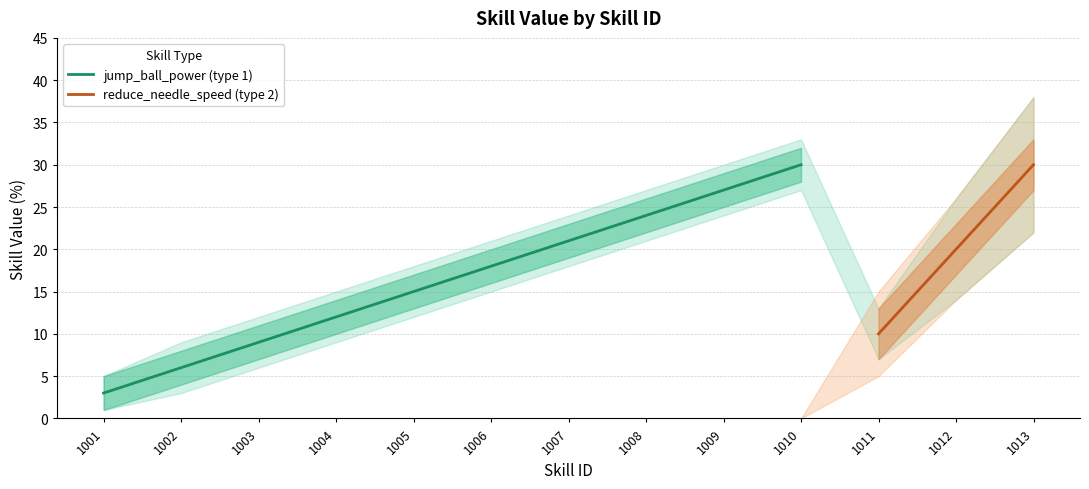

The skill_type series shows 1 at 1002. True or false?

True